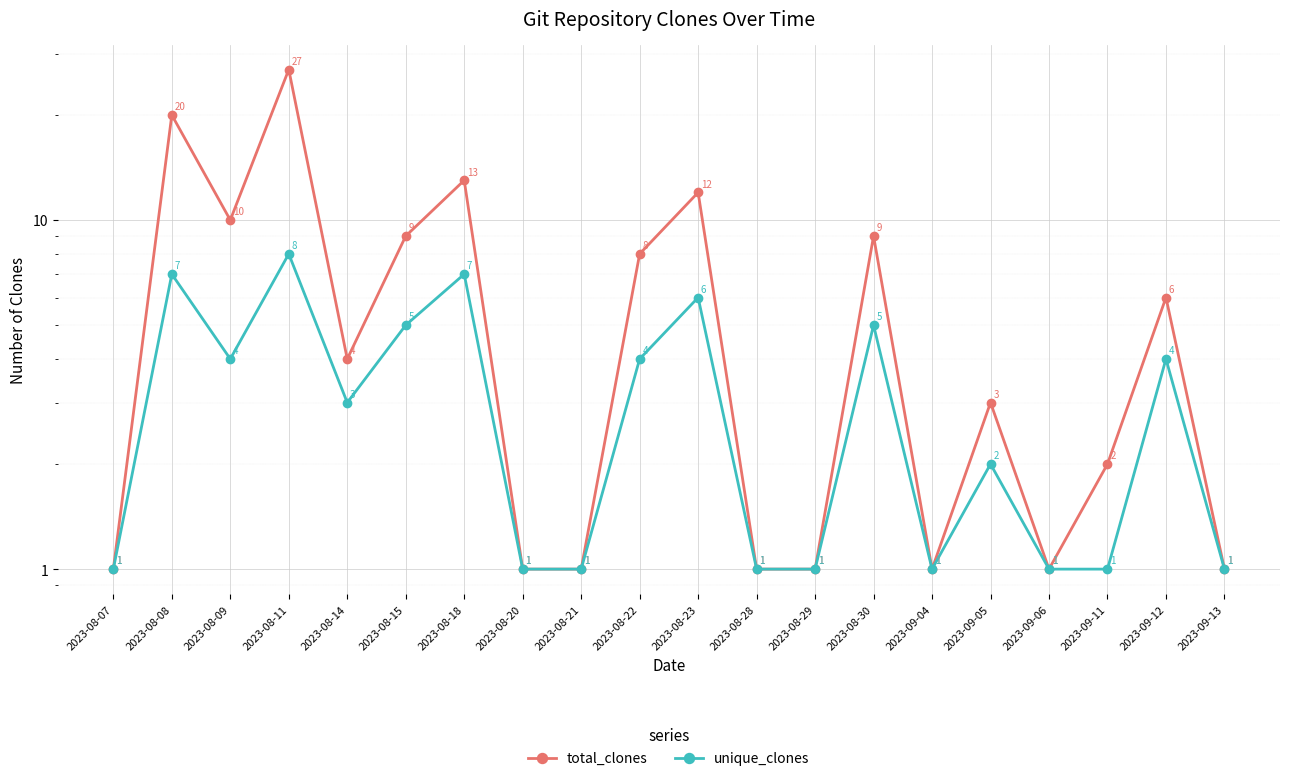

What is the minimum value shown in the chart?

1